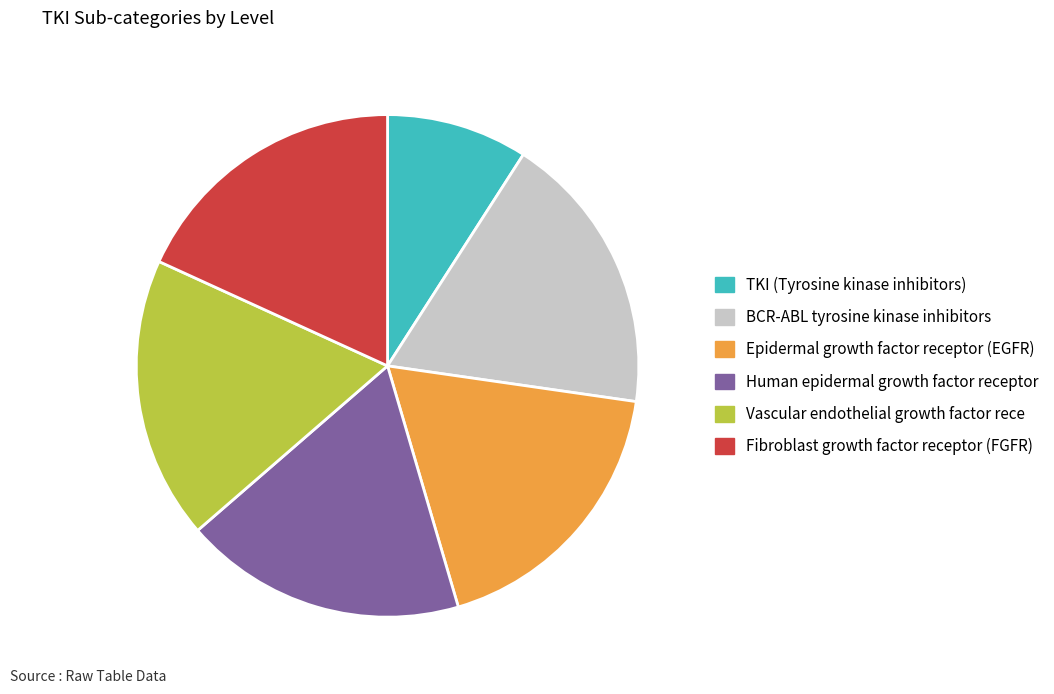

Is there any slice that represents more than half of the pie?

No